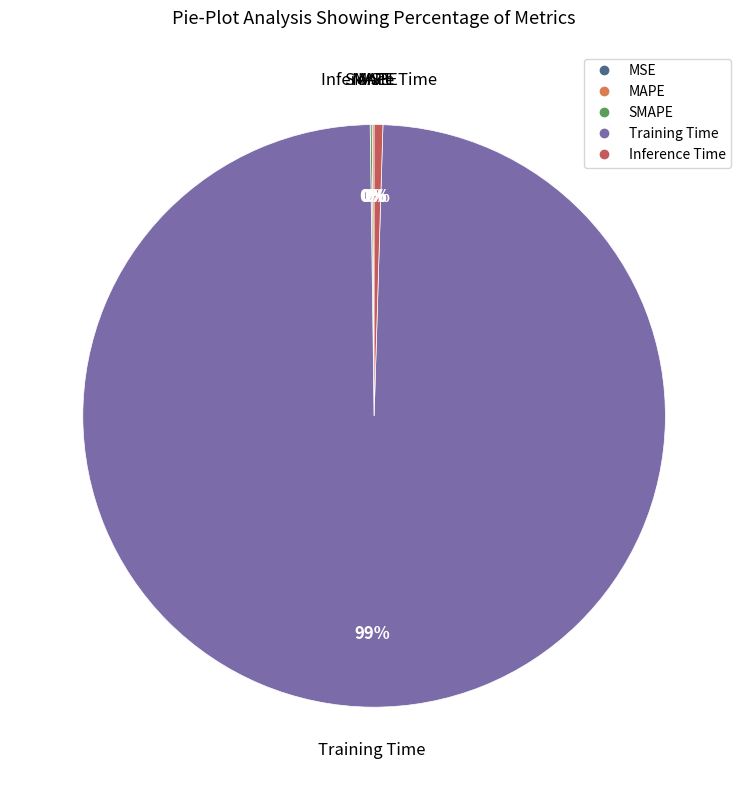

What is the largest slice in the pie chart?

Training Time